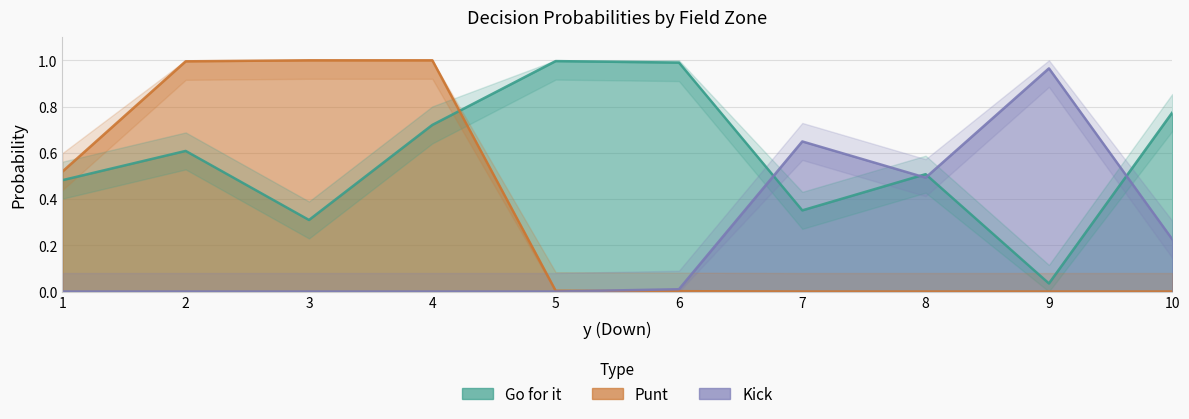

Reading left to right, extract all data points from this chart.

gofor: 0.5	0.6	0.3	0.7	1.0	1.0	0.4	0.5	0.0	0.8
punt: 0.5	1.0	1.0	1.0	0.0	0.0	0.0	0.0	0.0	0.0
kick: 0.0	0.0	0.0	0.0	0.0	0.0	0.6	0.5	1.0	0.2